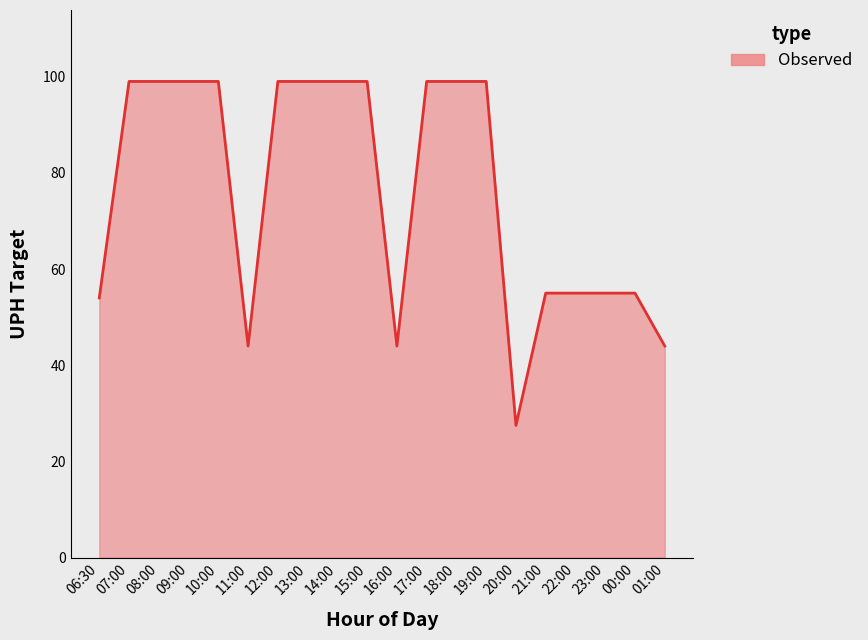

Between 20:00 and 01:00, which is larger?

01:00